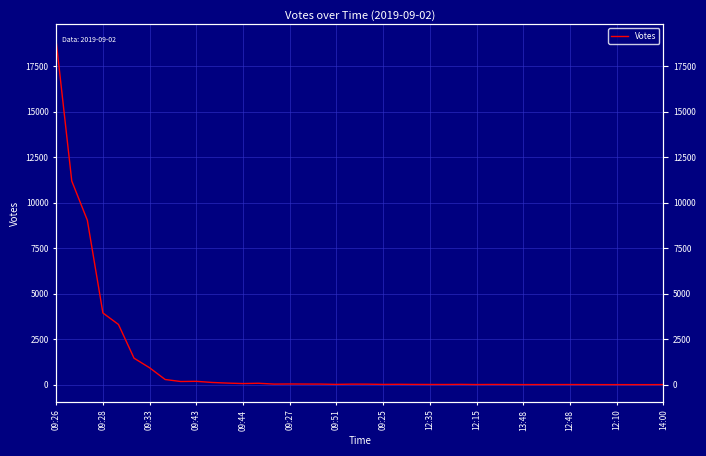

Which has a higher value, 09:26 or 09:25?

09:26